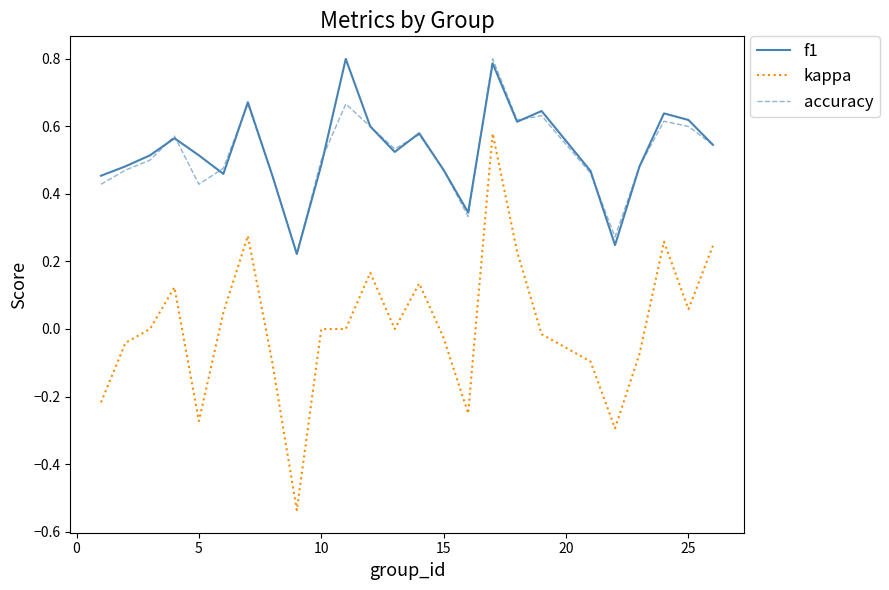

True or false: accuracy and kappa cross at least once.

False